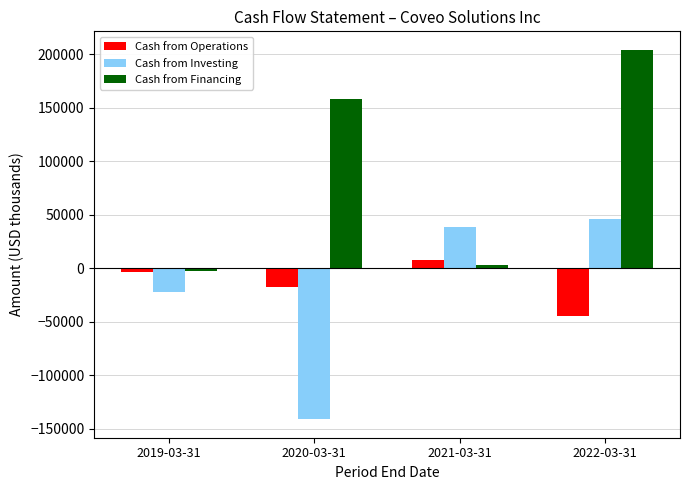

Reading left to right, what are all the values shown in this chart?

Cash from Operations: -3447.8	-17582.5	7261.9	-44287.4
Cash from Investing: -22339.6	-141280.3	38602.0	45780.2
Cash from Financing: -2591.2	158544.7	2742.4	204286.8